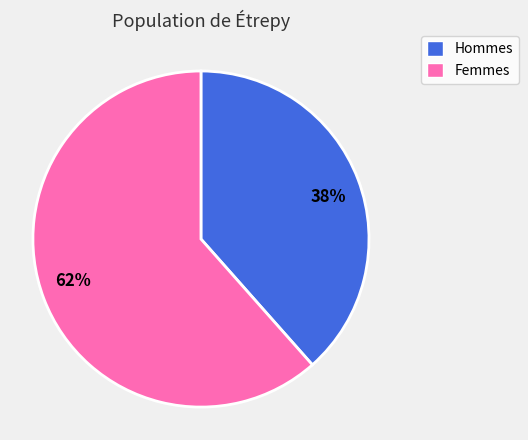

To the nearest percent, what is the combined percentage of Femmes and Hommes?

100%